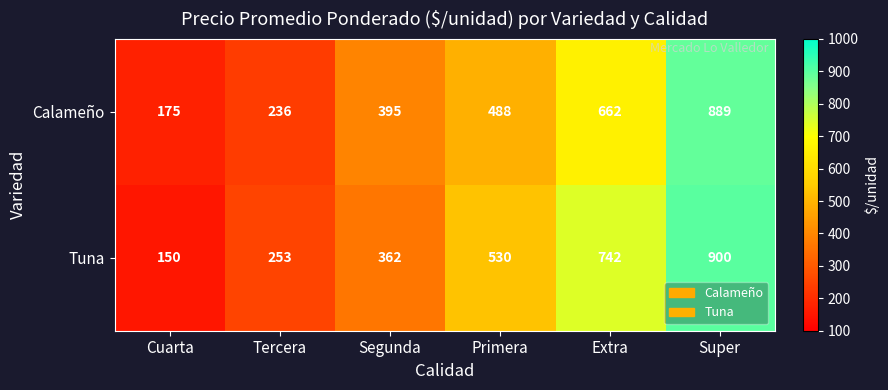

Which series has the largest total across all categories?

Tuna